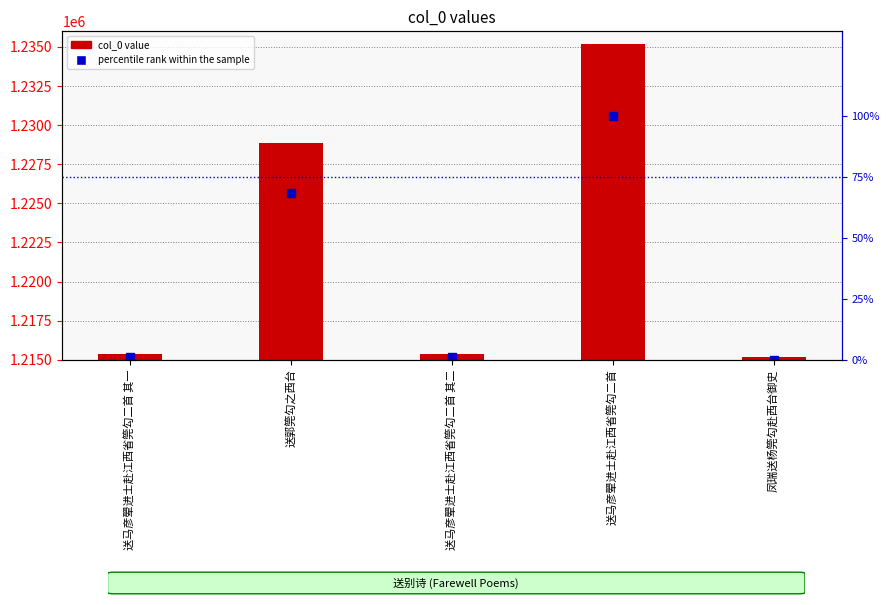

Which series has the widest spread of values?

col_0 value